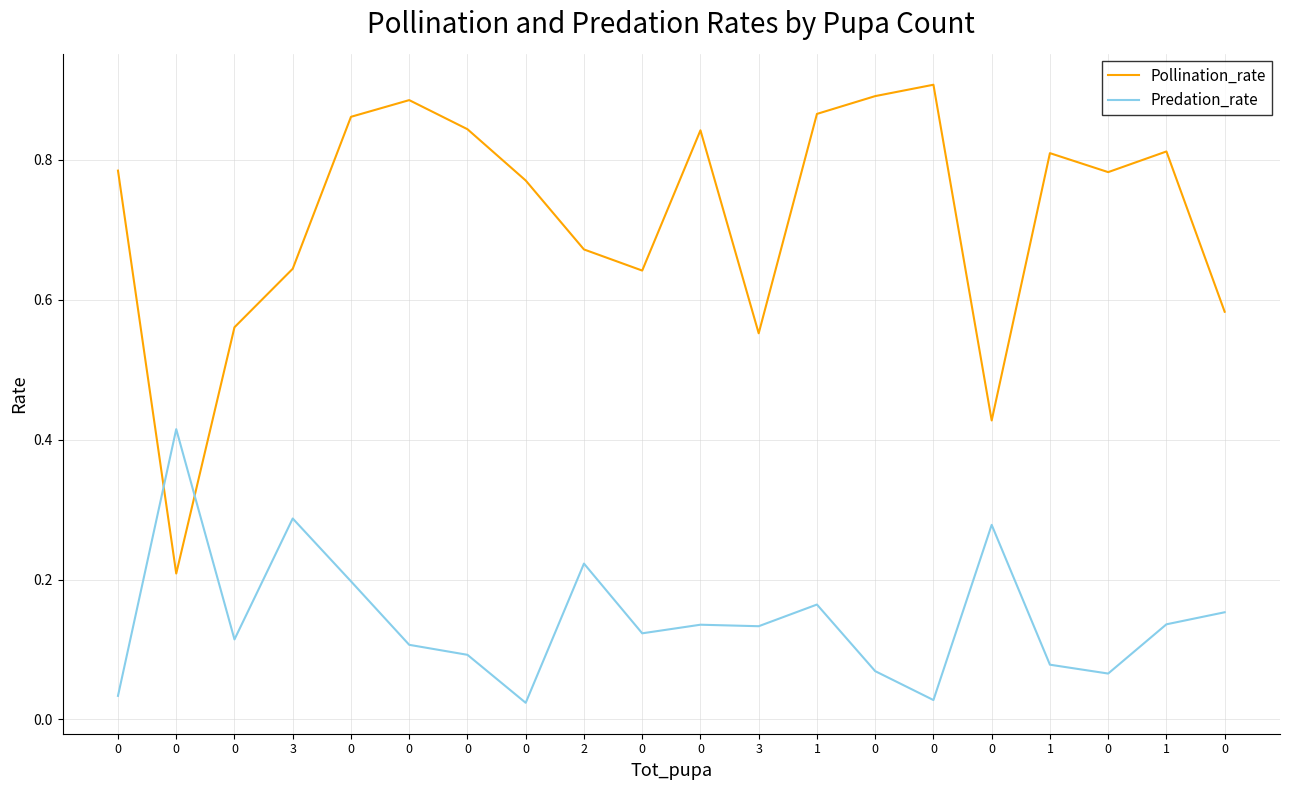

How many times do Predation_rate and Pollination_rate cross each other?

2